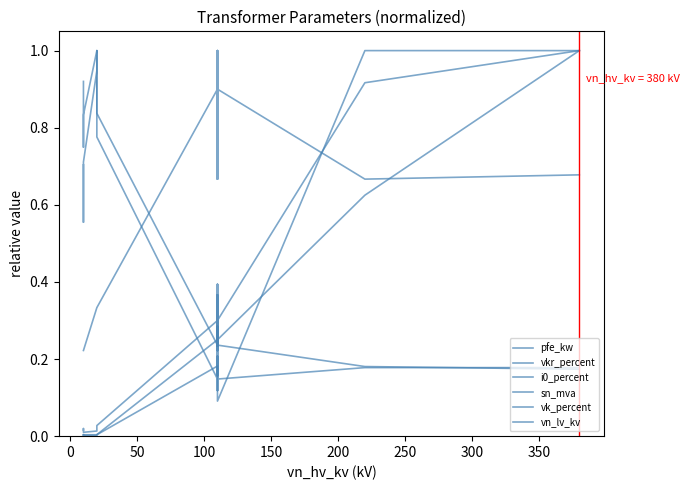

What is the label of the 10th point from the right?

150